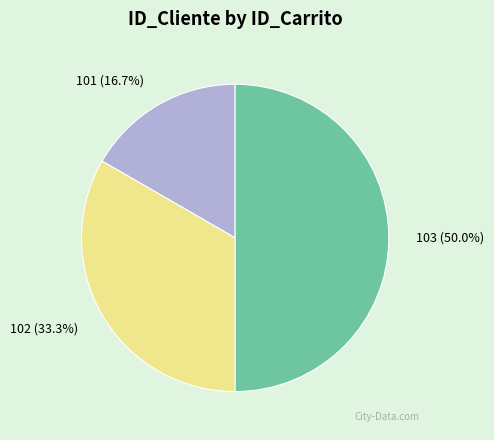

Is it true that 103 is 58% of the pie?

False